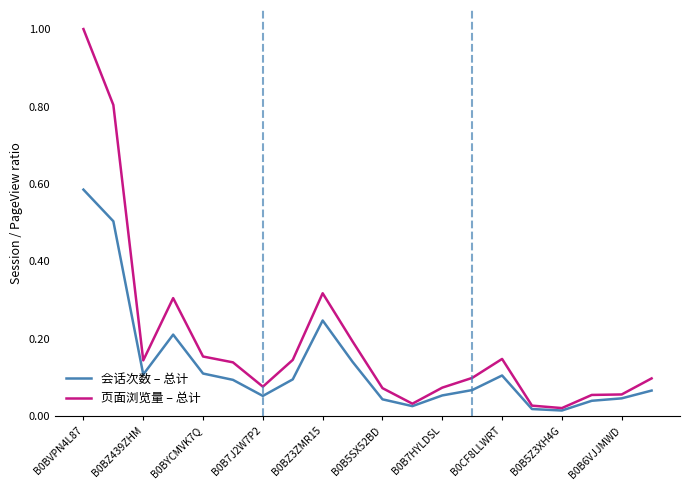

List the series in order of their overall mean, lowest first.

会话次数 – 总计, 页面浏览量 – 总计